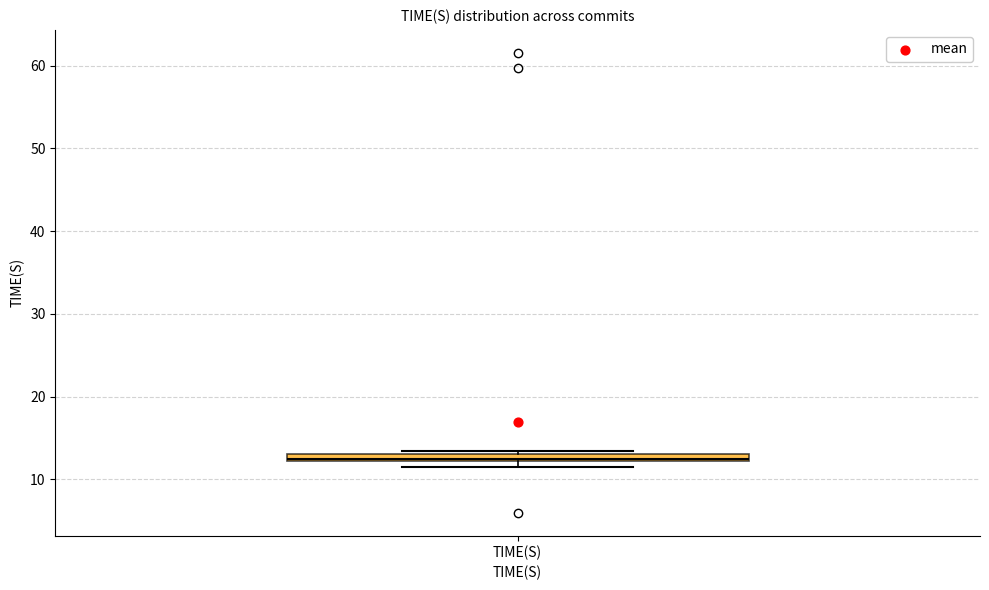

Where is the upper edge of the box for TIME(S) on the y-axis? The values are not printed on the chart, so give them approximately, as read against the axis.

13